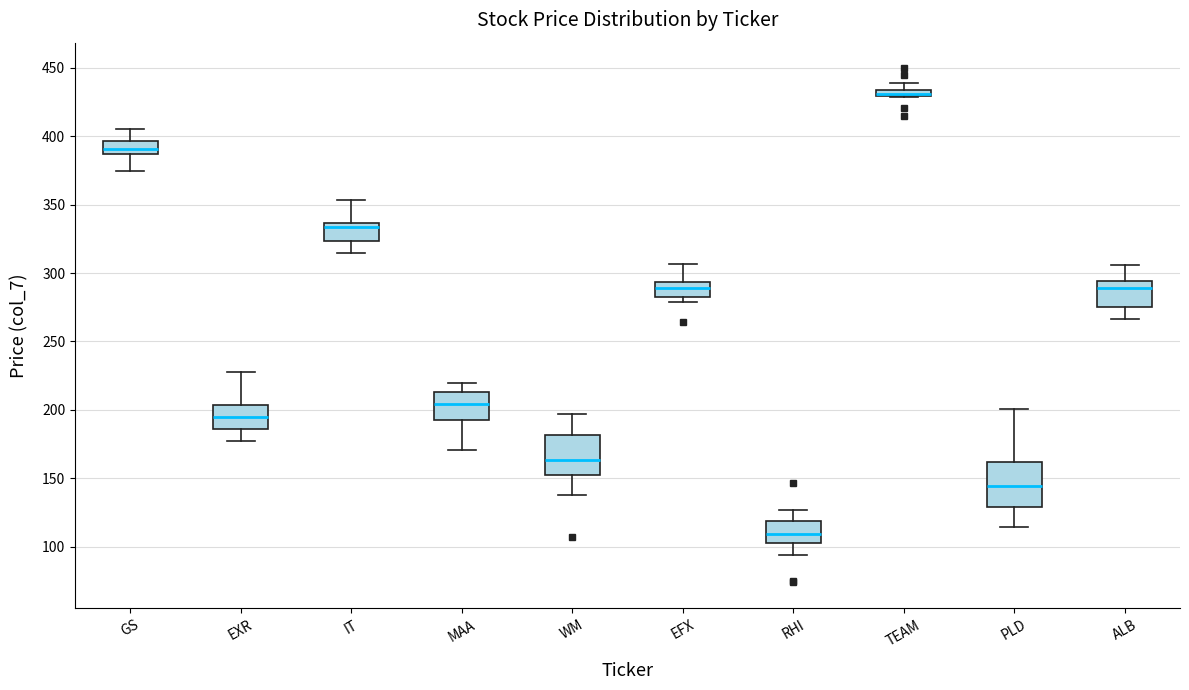

Where is the lower edge of the box for PLD on the y-axis? The values are not printed on the chart, so give them approximately, as read against the axis.

130